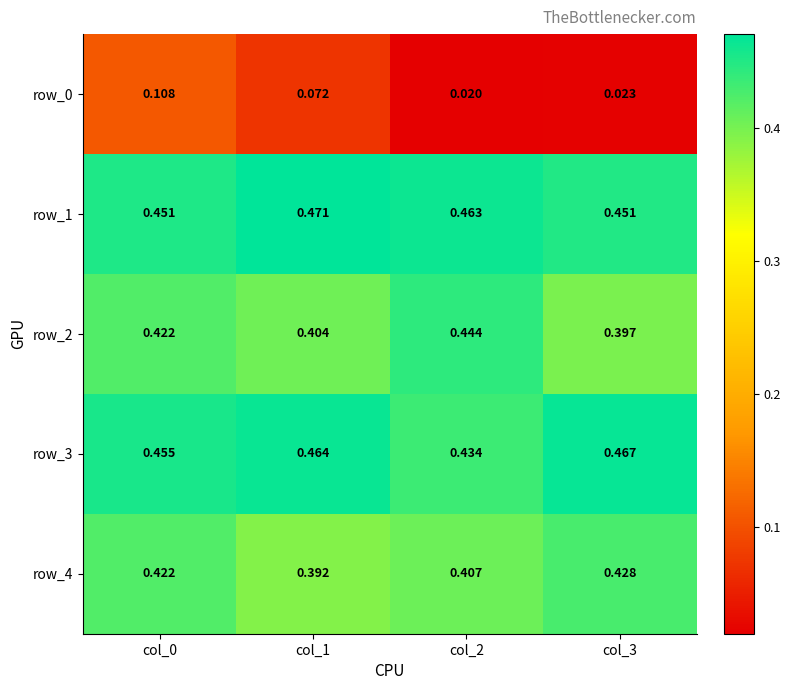

Which series has the largest total across all categories?

row_1